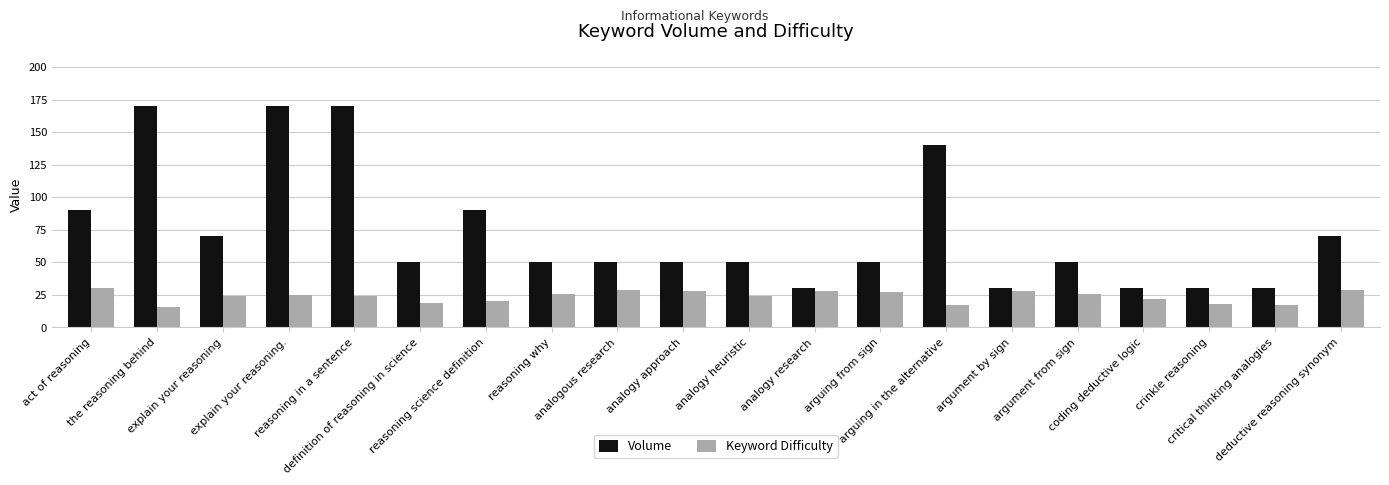

Rank the series by their maximum value, from highest to lowest.

Volume, Keyword Difficulty